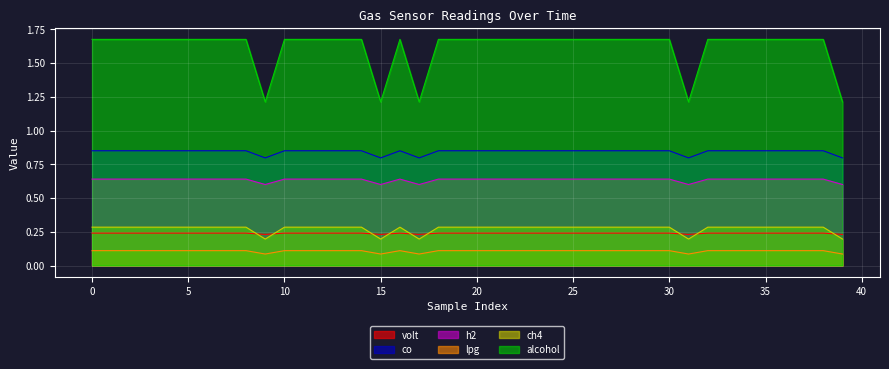

What is the total value across all series at 23?

3.8